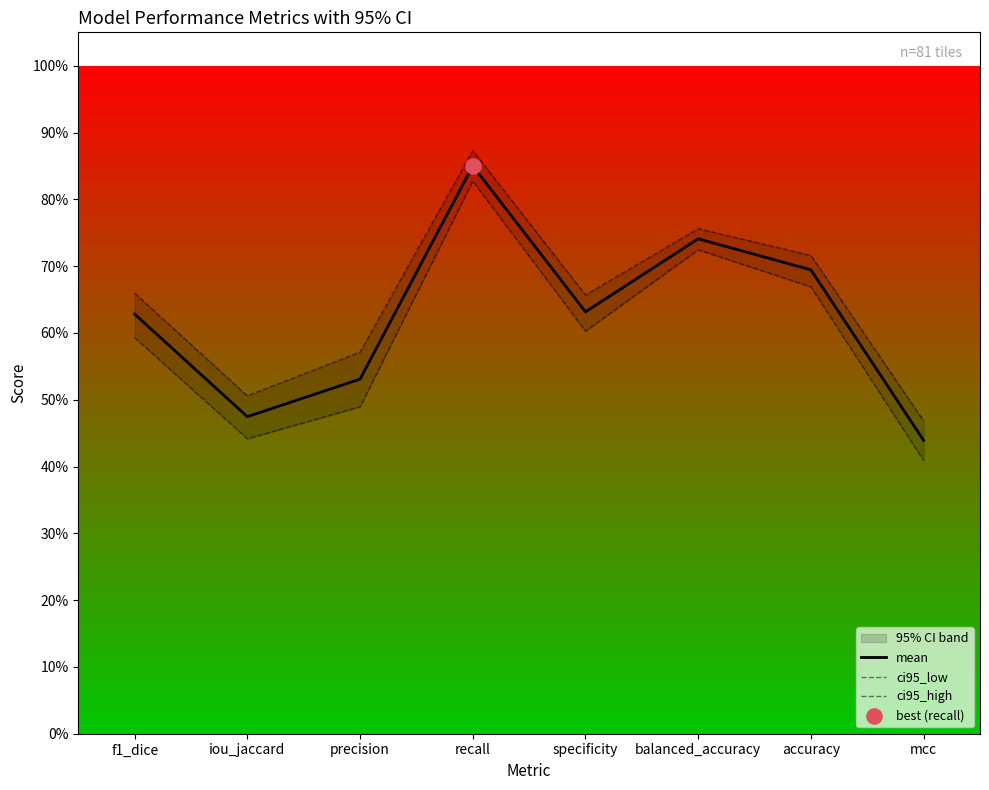

Which series has the widest spread of Y values?

ci95_low